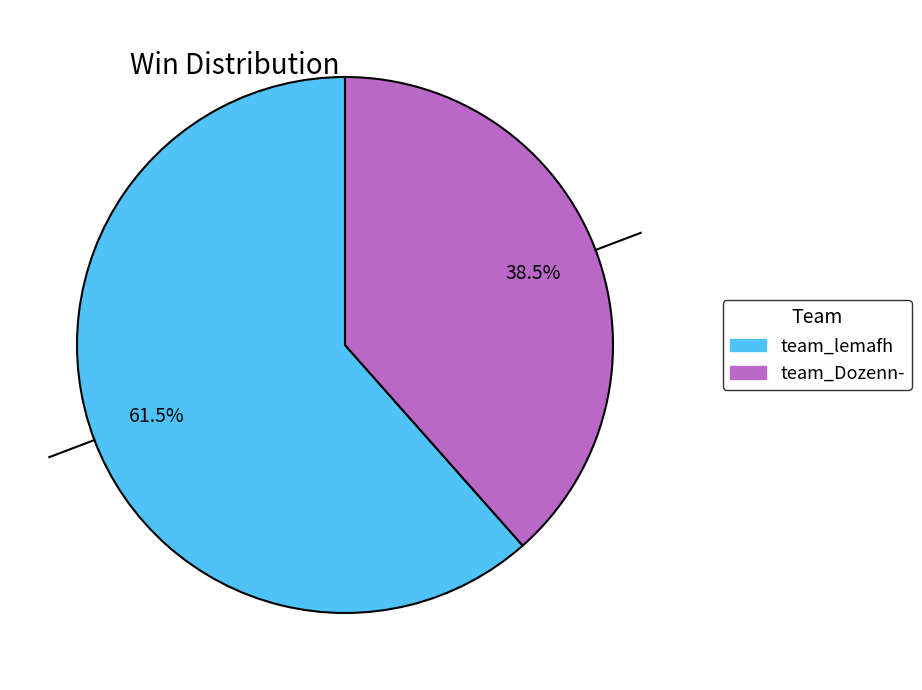

How much of the chart is everything except team_lemafh?

38.5%